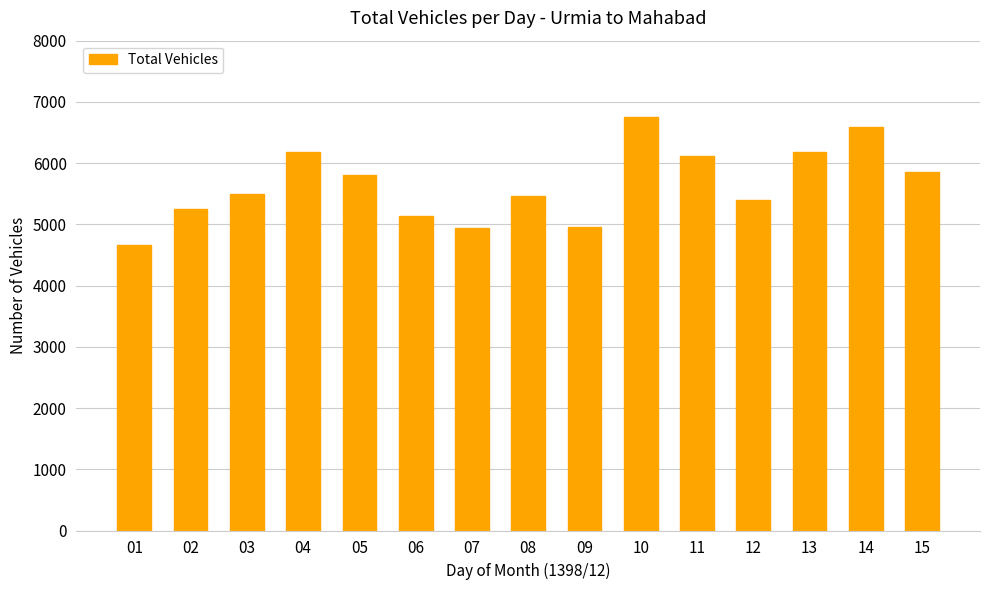

Which has a higher value, 08 or 01?

08